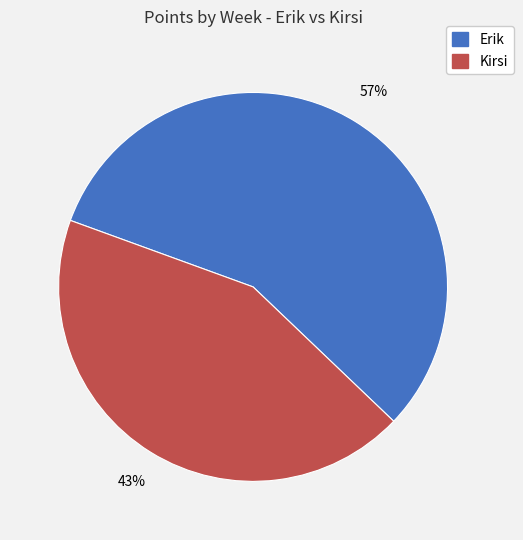

How many segments does this pie chart have?

2